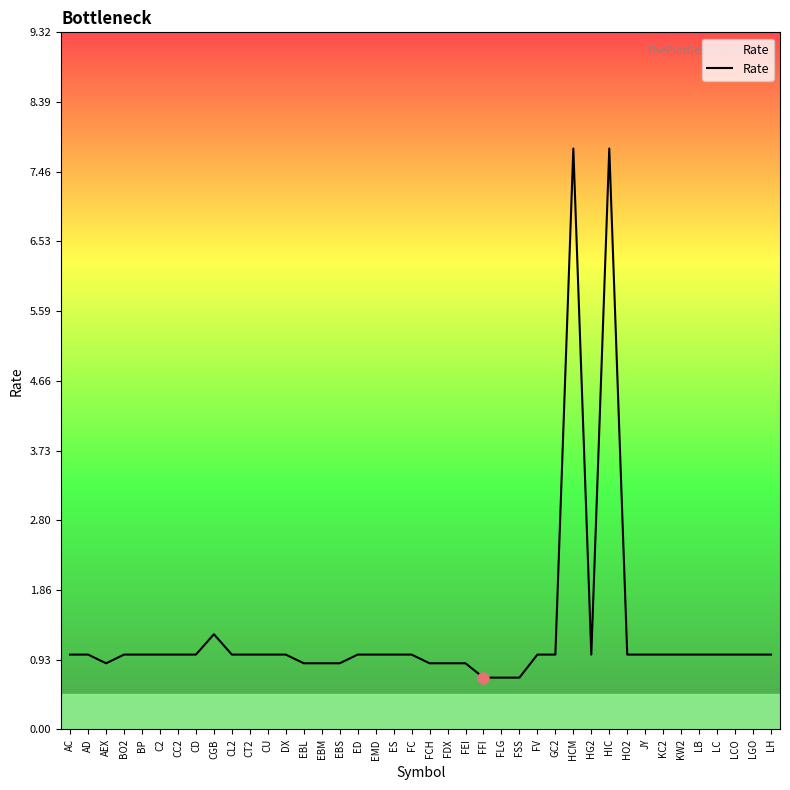

What is the sum of the values at FLG and AD?

1.7